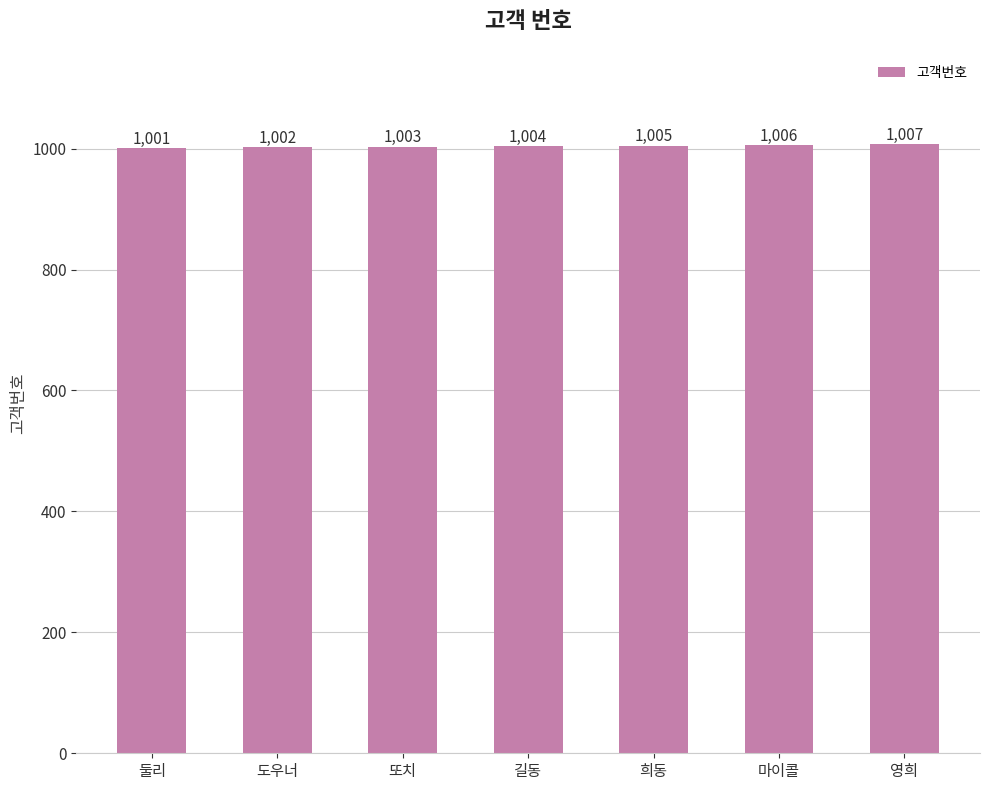

Approximately how many times larger is the value at 희동 compared to 또치?

1.0